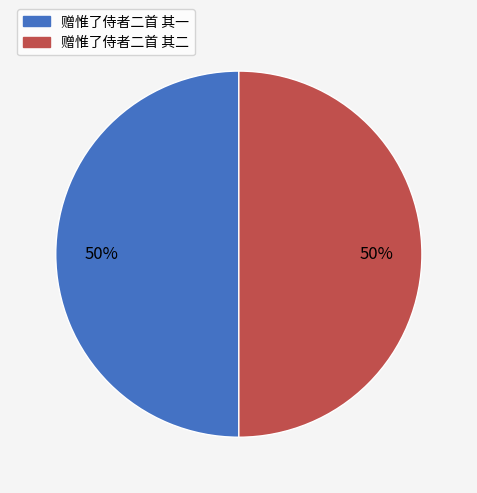

What is the ratio of the value at 赠惟了侍者二首 其一 to the value at 赠惟了侍者二首 其二?

1.0